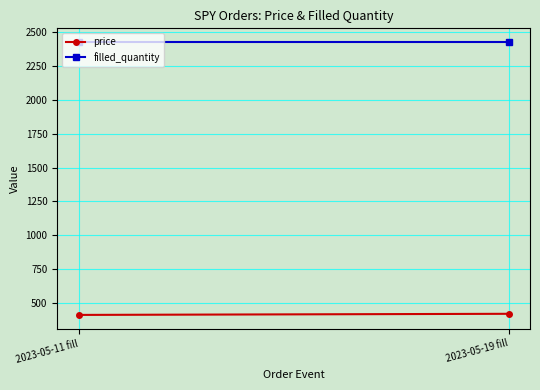

Which series has the widest spread of values?

price